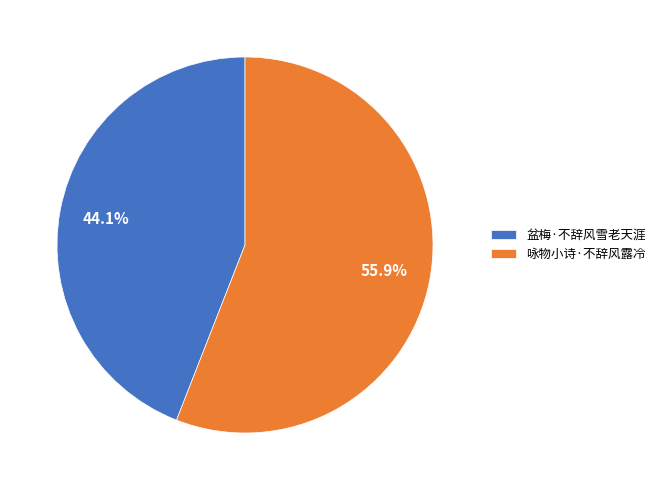

Which category accounts for the majority?

咏物小诗·不辞风露冷